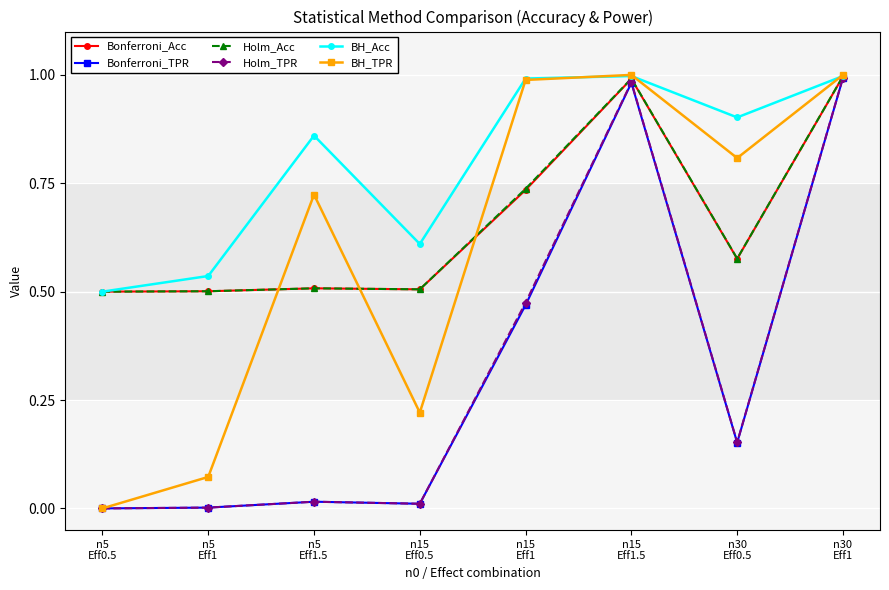

What position from the right is n15
Eff1.5?

3